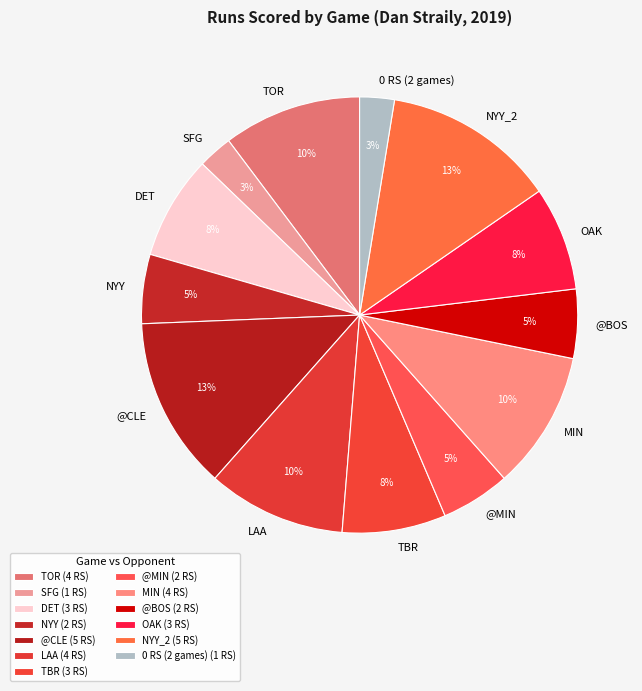

To the nearest percent, what is the average slice percentage?

8%